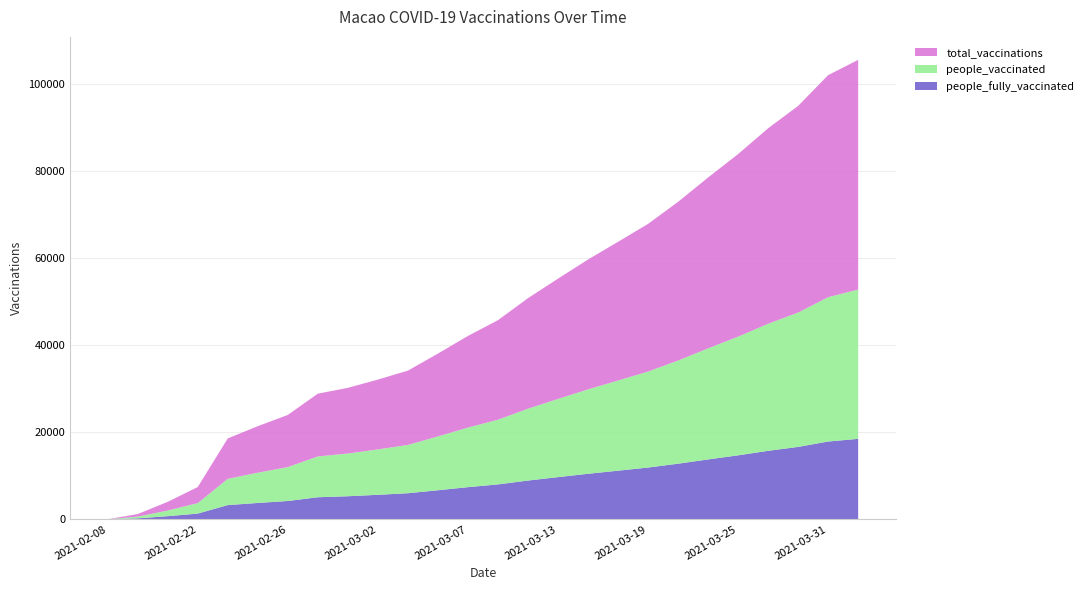

What is the highest value of the people_fully_vaccinated series?

18470